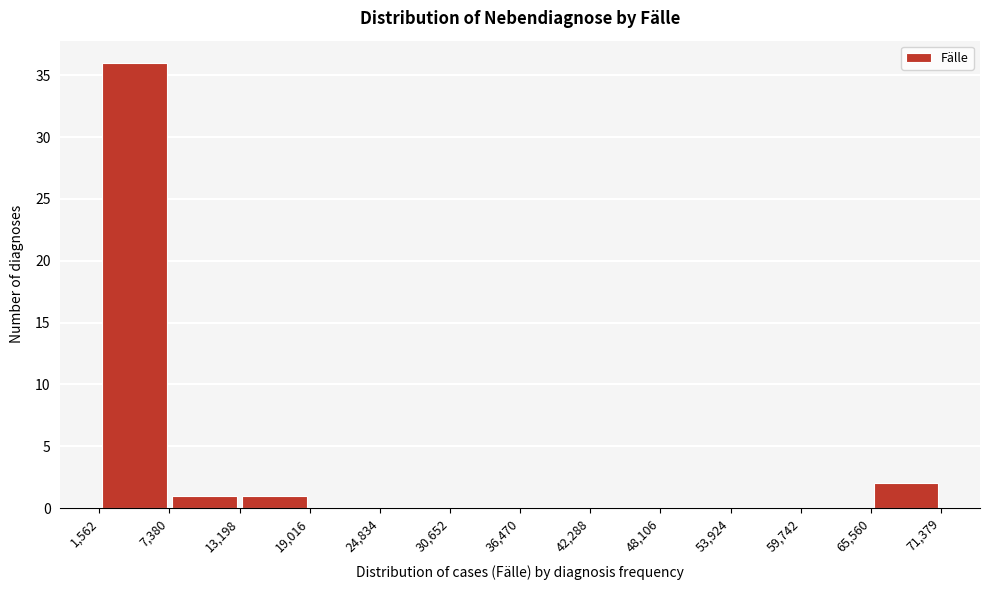

Which range on the x-axis has the tallest bar?

1,562 to 7,380